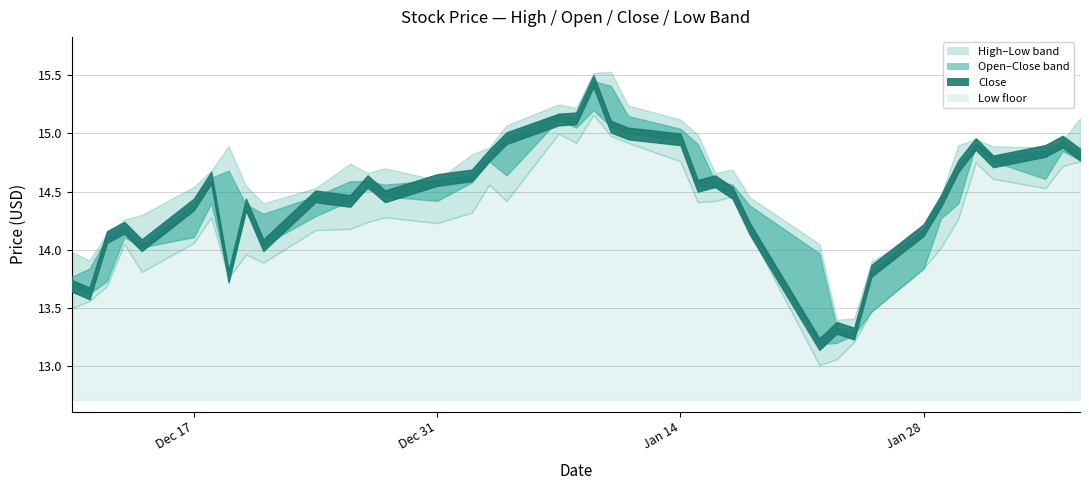

What is the total value across all series at 9?

56.6